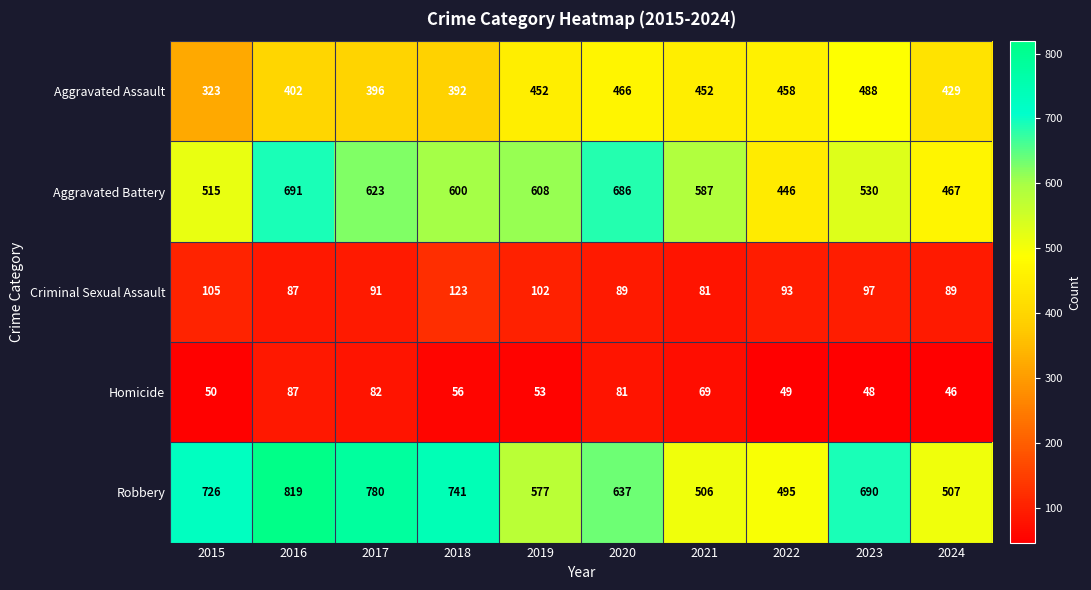

How many data points does each series have?

10